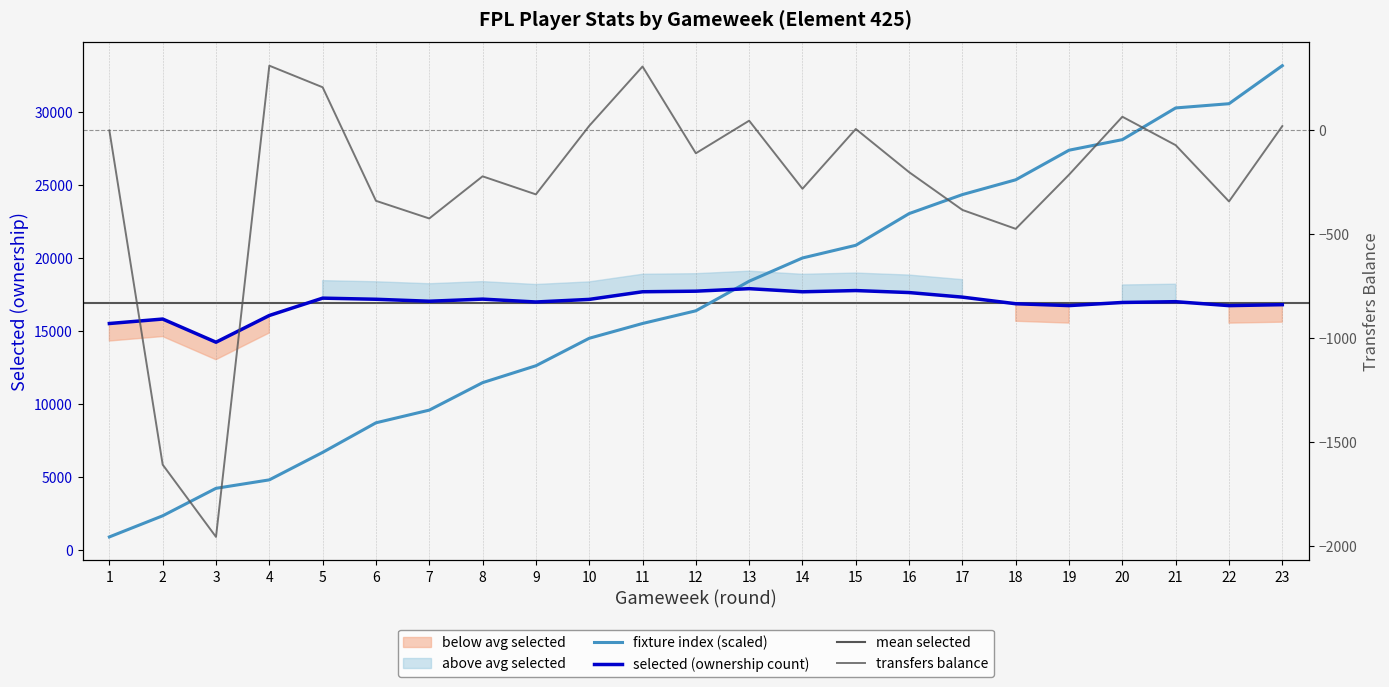

The fixture series shows 27386.0 at 19. True or false?

True